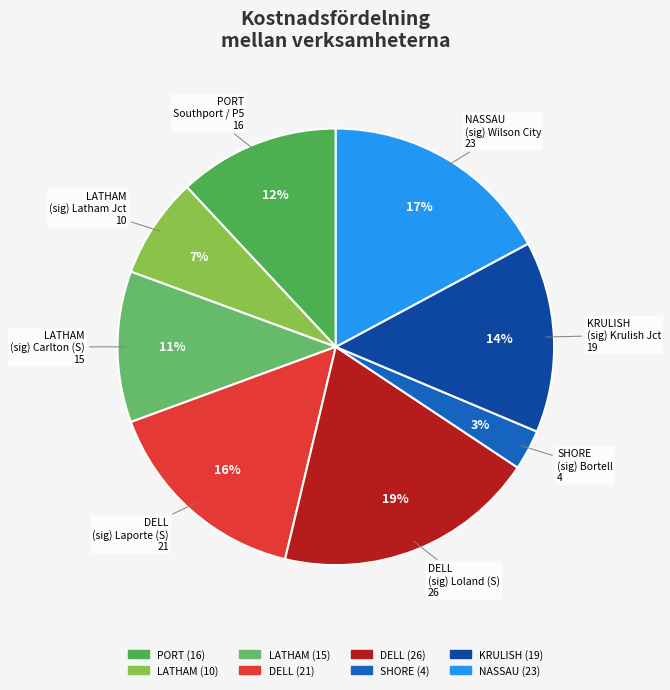

Rank the categories by value from highest to lowest.

DELL_Loland, NASSAU, DELL, KRULISH, PORT, LATHAM_Carlton, LATHAM, SHORE